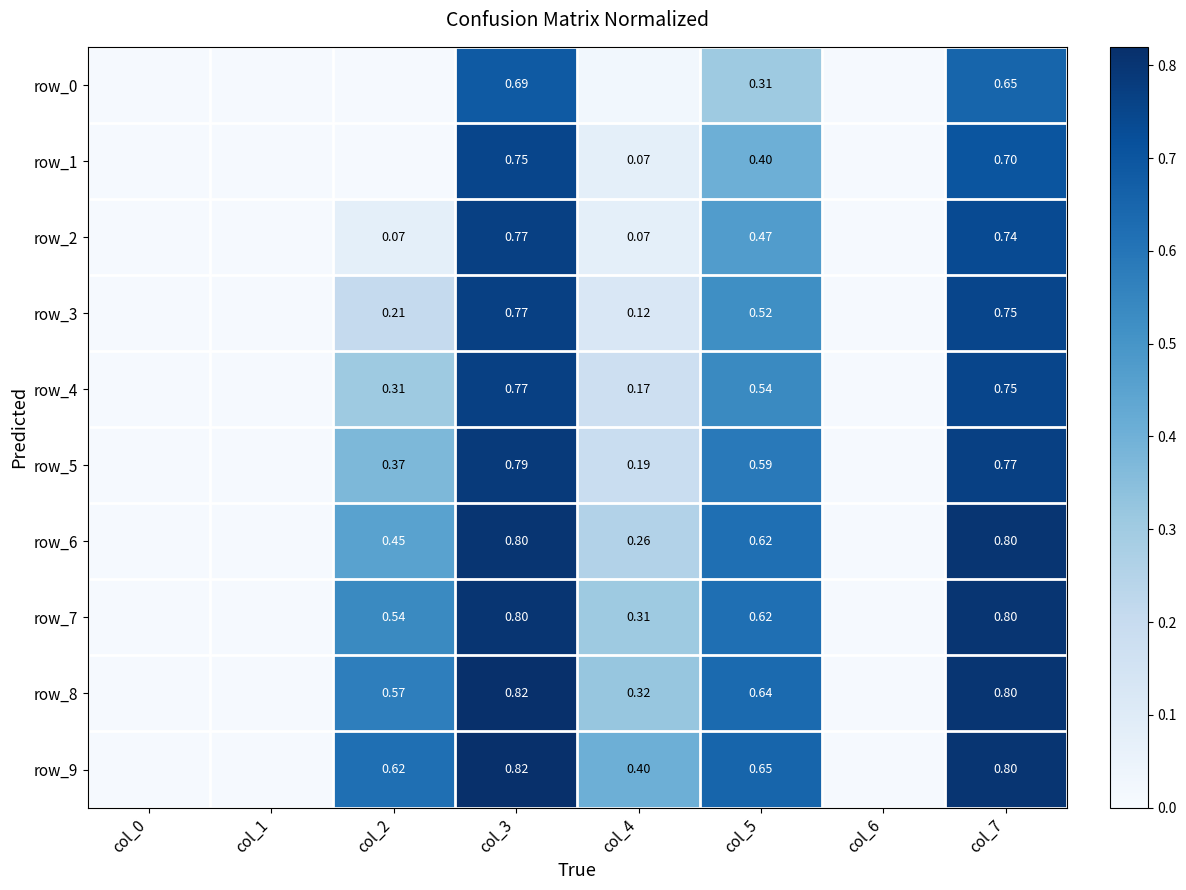

Is the value of row_9 at col_1 greater than the value of row_0 at col_7?

No